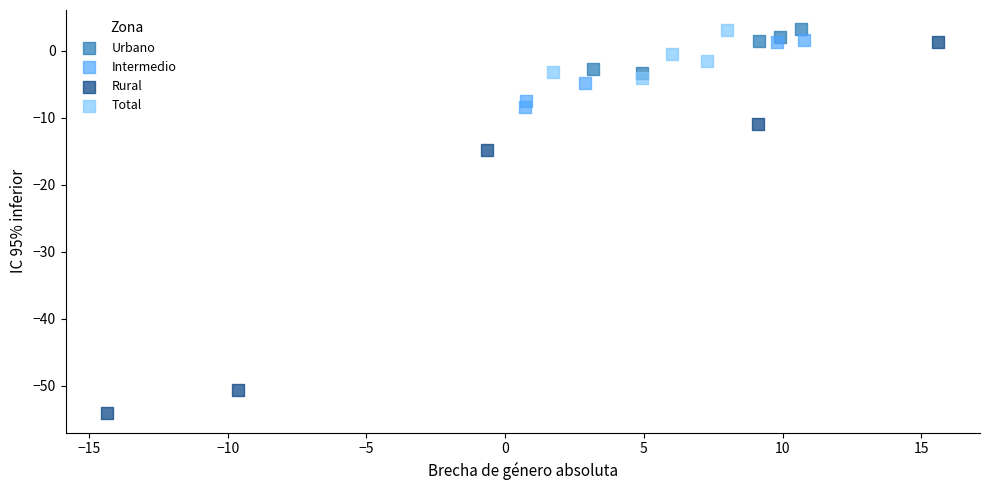

Which series has the widest spread of Y values?

Rural